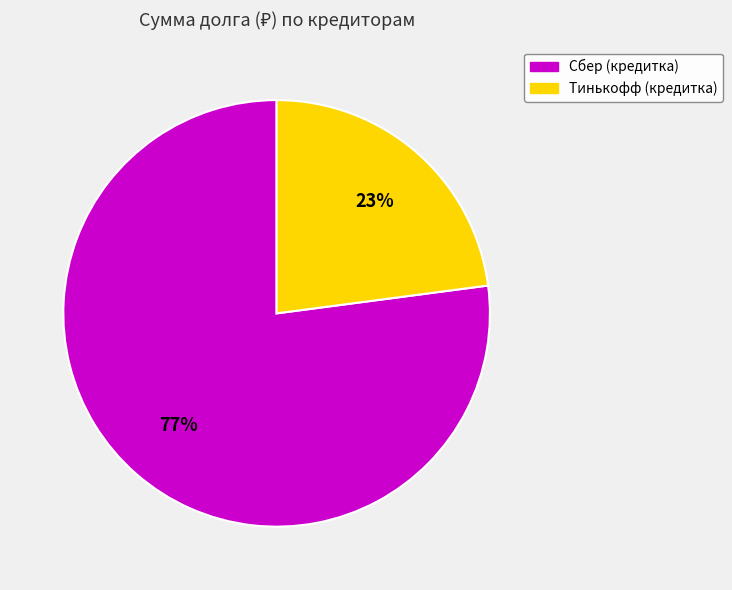

To the nearest percent, what portion does Тинькофф (кредитка) represent?

23%